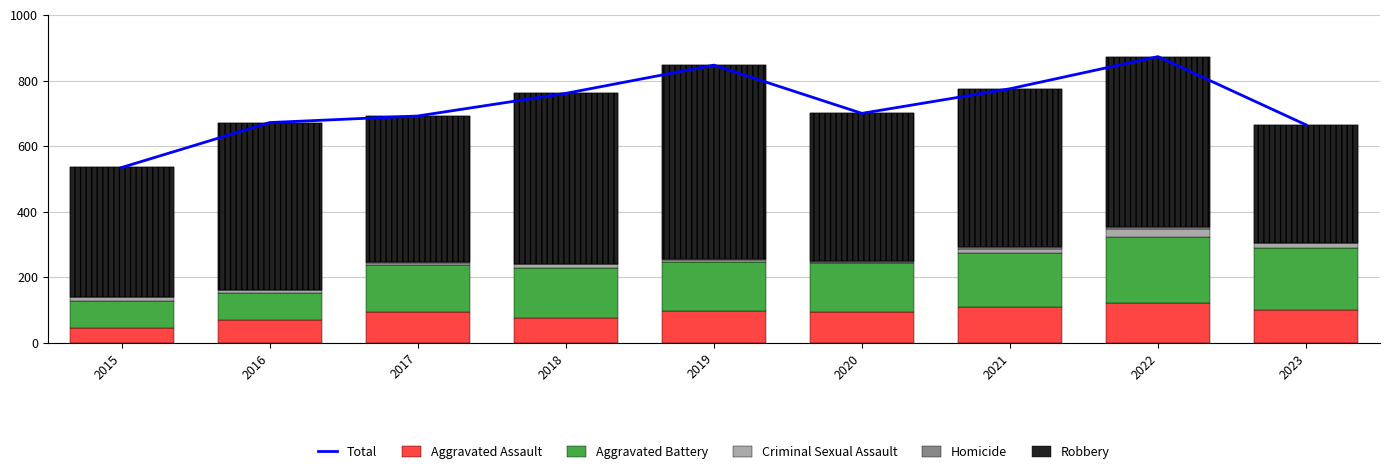

Which series has the largest total across all categories?

Total